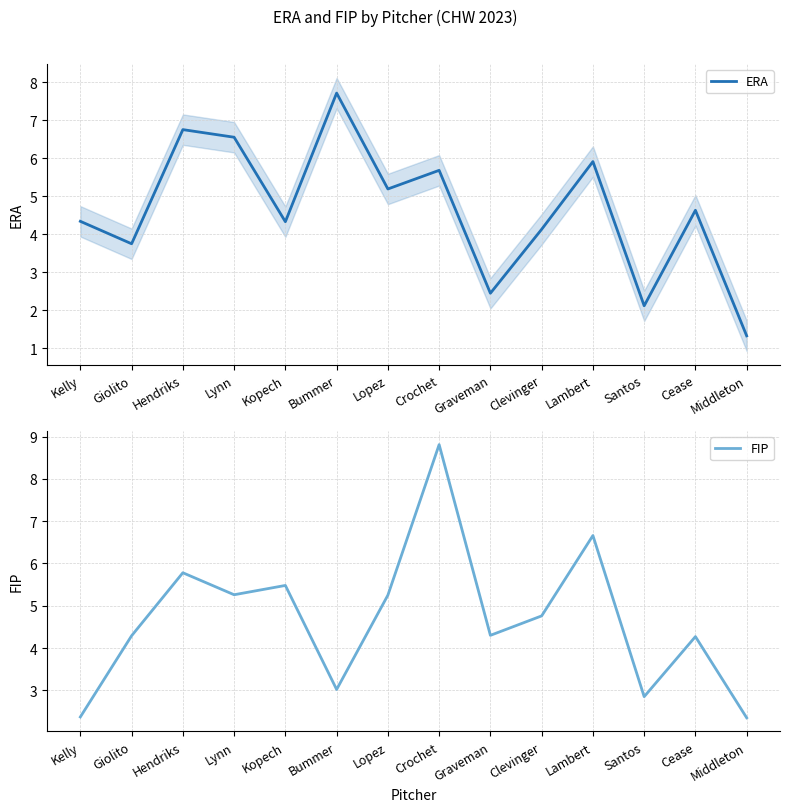

Read the ERA value at Kelly.

4.3